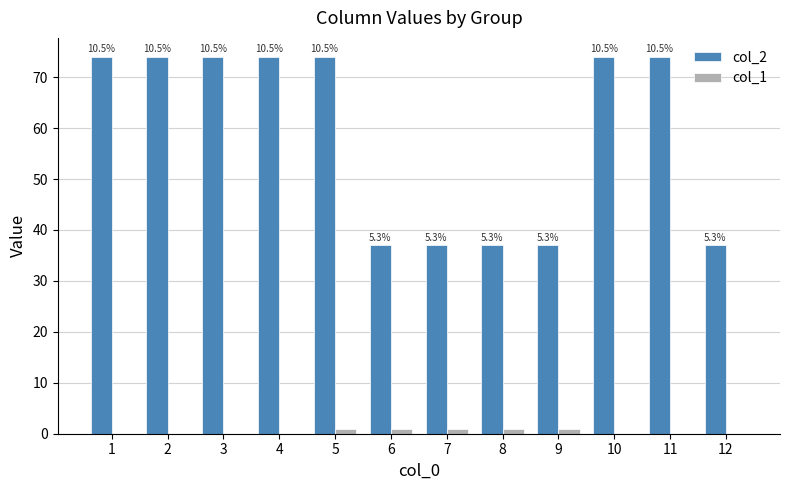

What are all the series names shown in the legend?

col_2, col_1